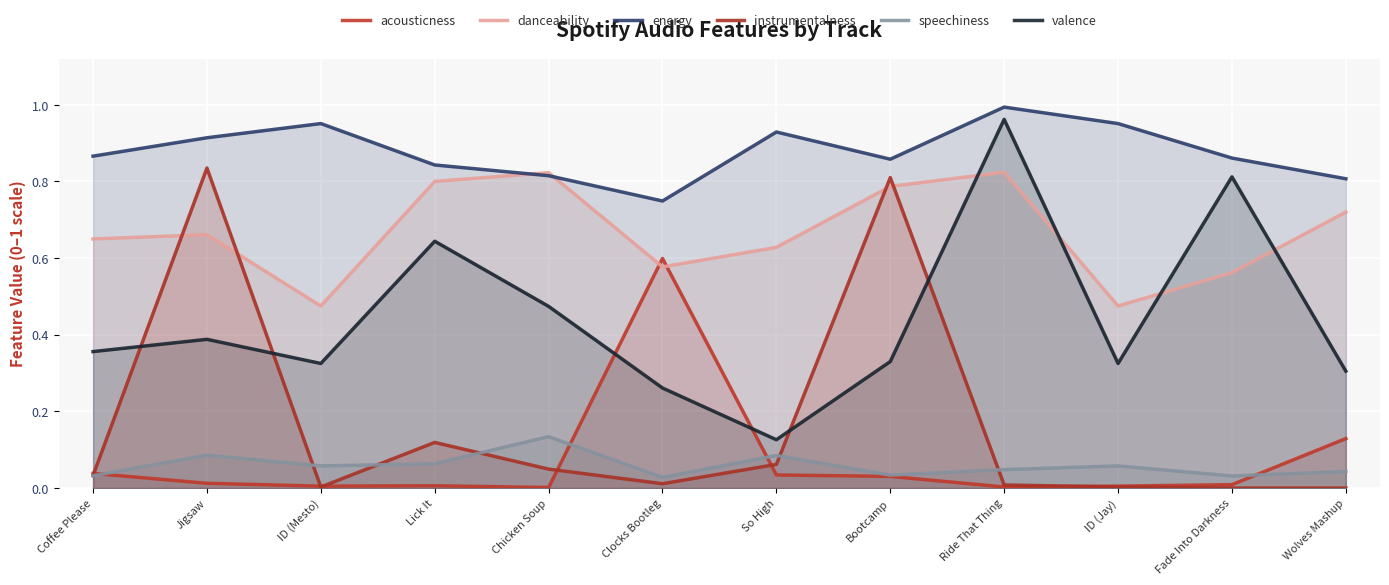

What is the label of the 8th point from the left?

Bootcamp